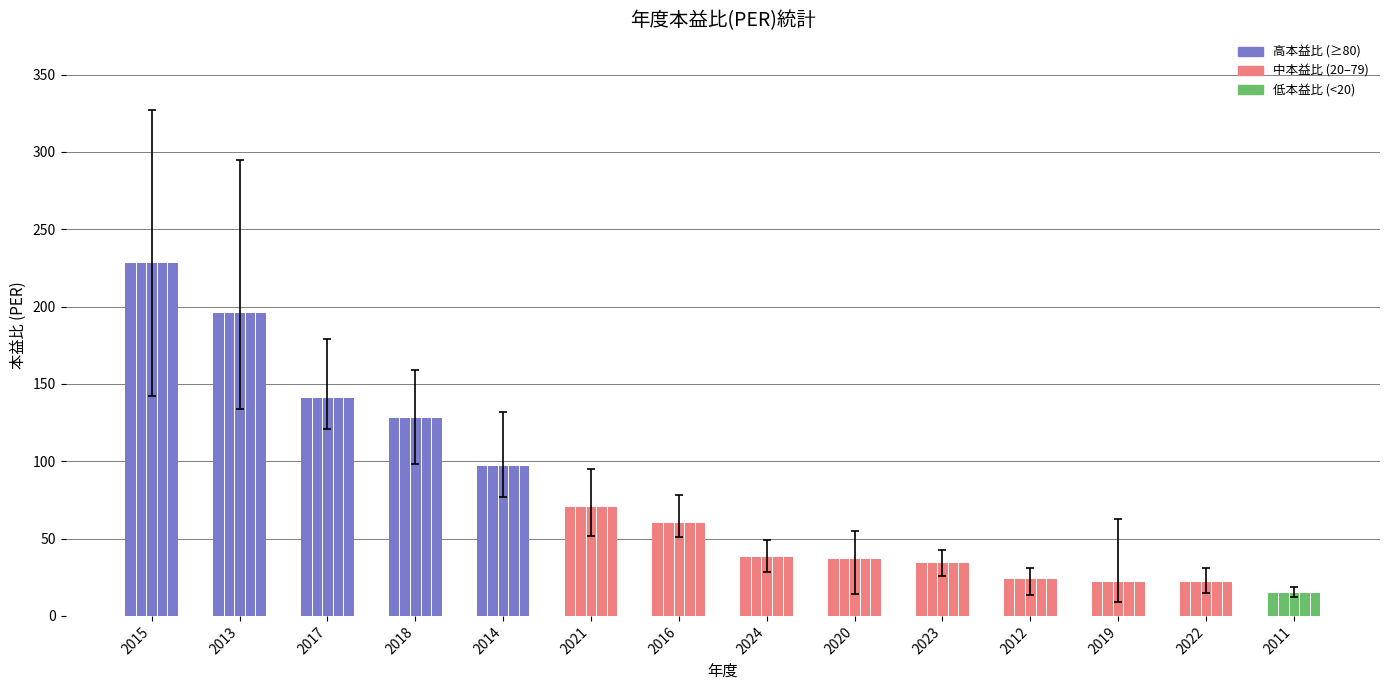

How many bars are there in total?

14